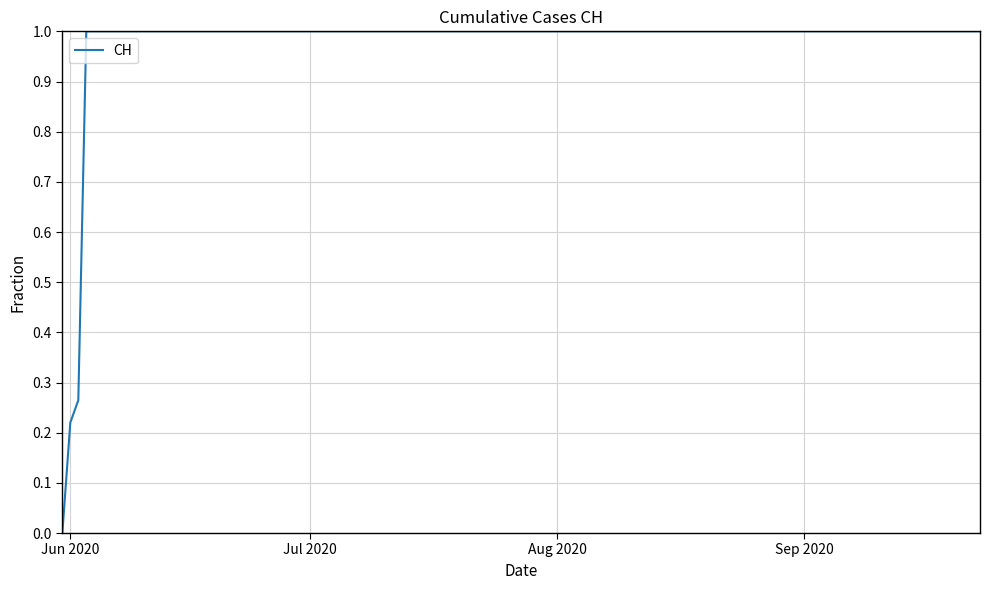

Does the chart display data point markers on the line(s)?

No